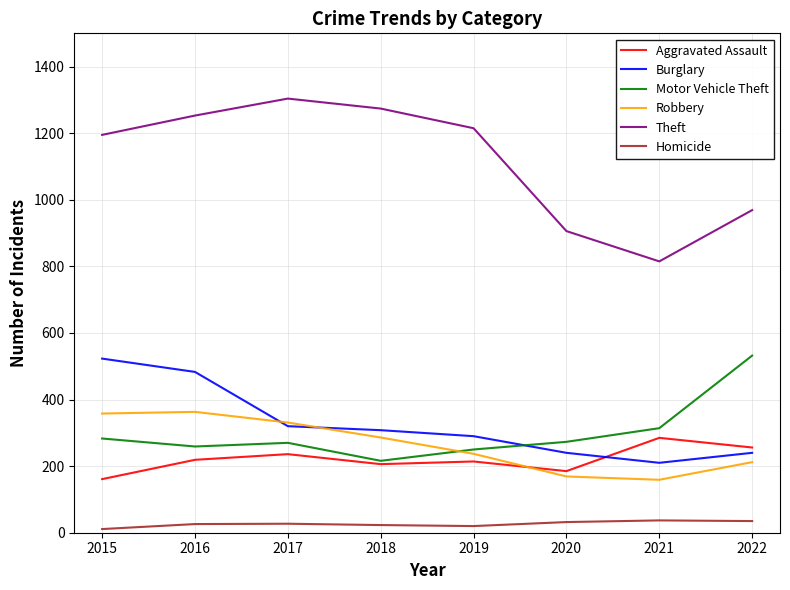

Read the Burglary value at 2019, to the nearest 50.

300